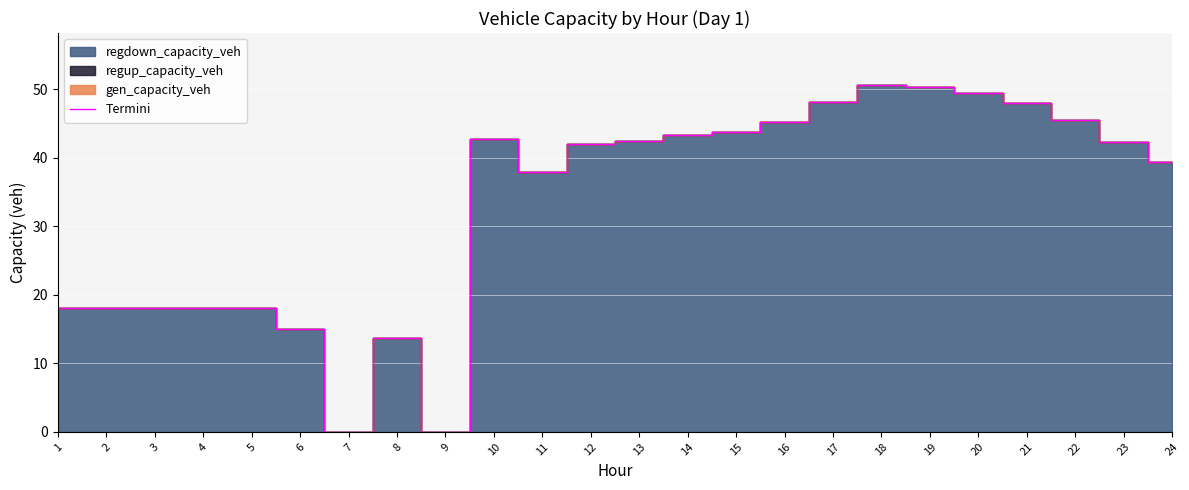

Where does the data first go above 42?

10